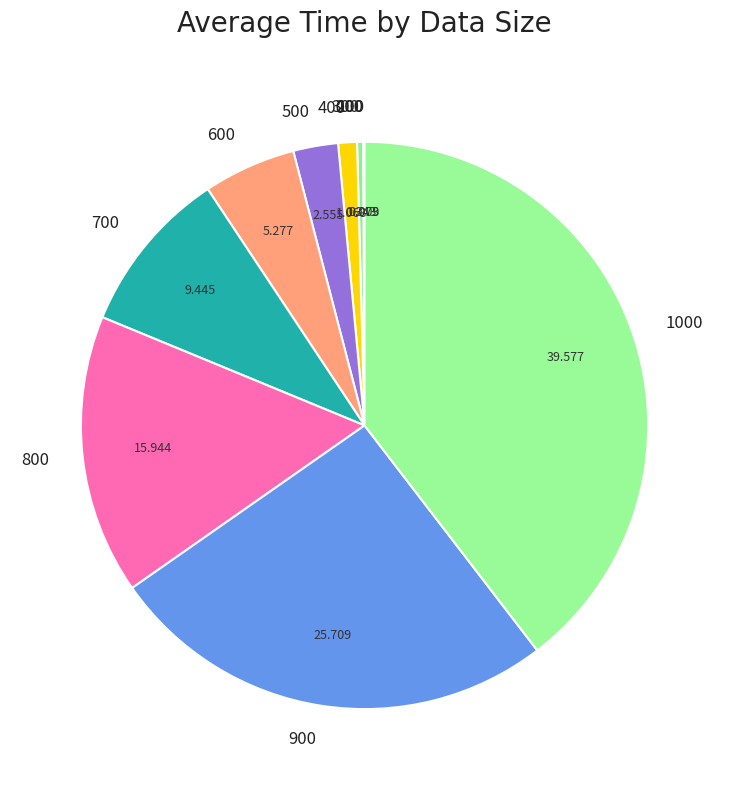

Is there any slice that represents more than half of the pie?

No